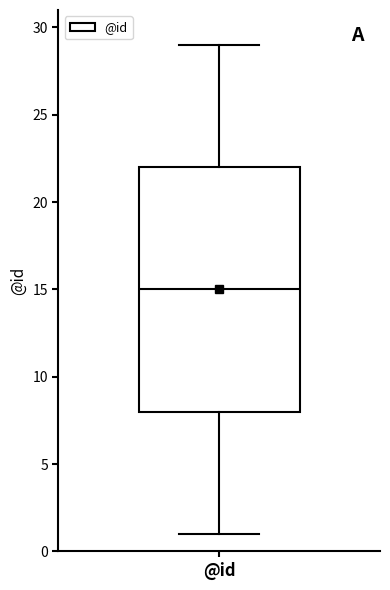

Read this box plot against the y-axis: the position of the median line, the range covered by the box, and the ends of both whiskers. The values are not printed on the chart, so give them approximately, as read against the axis.

median 15, box 8 to 22, whiskers 1 to 29